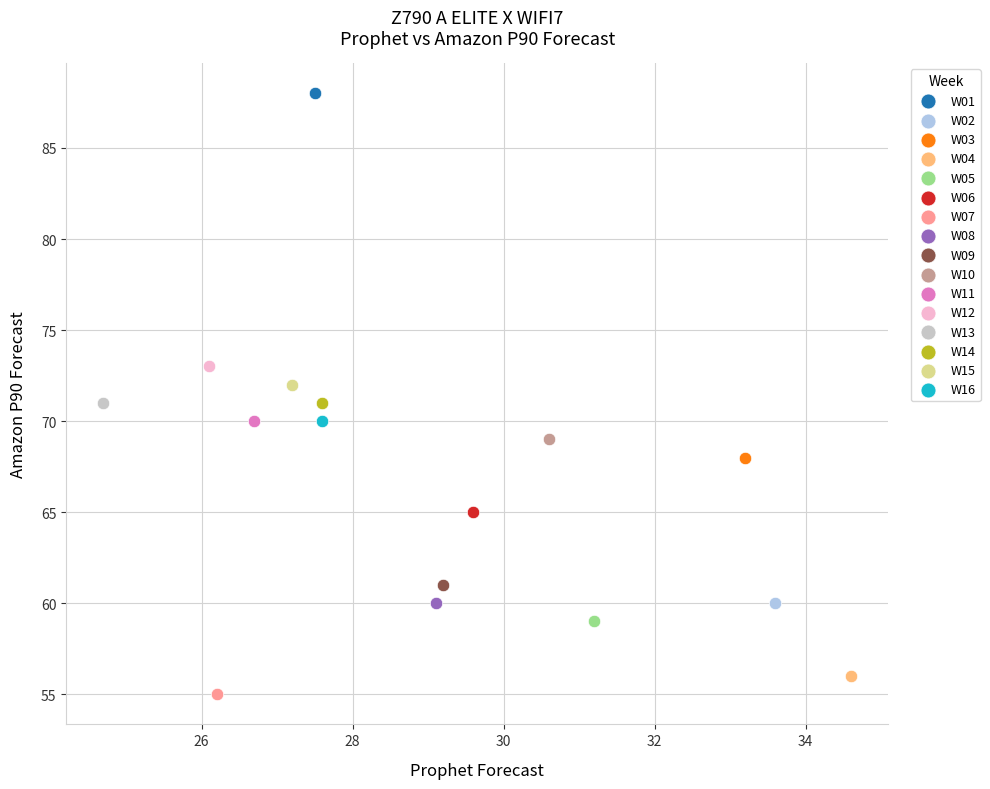

What are all the series names shown in the legend?

W01, W02, W03, W04, W05, W06, W07, W08, W09, W10, W11, W12, W13, W14, W15, W16